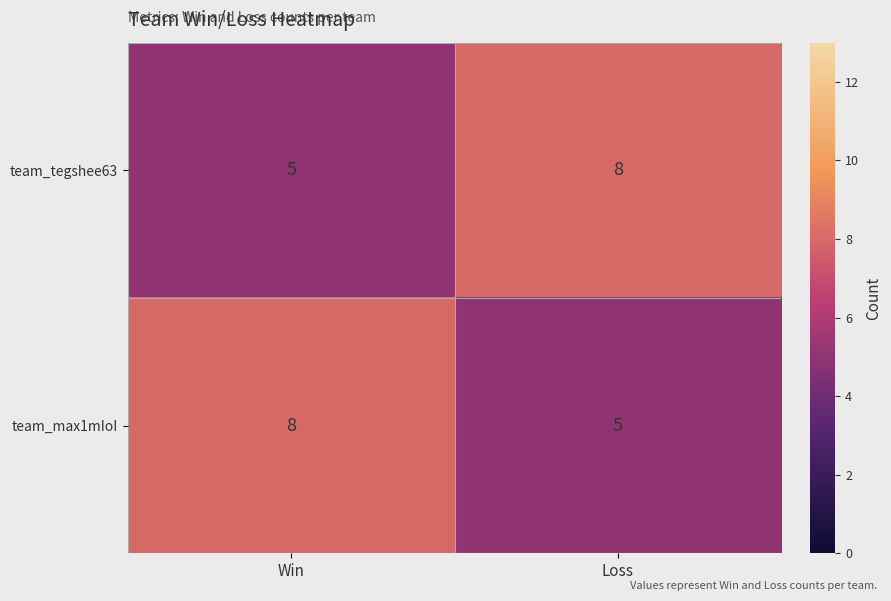

Is the value of team_tegshee63 at Loss greater than the value of team_max1mIoI at Loss?

Yes